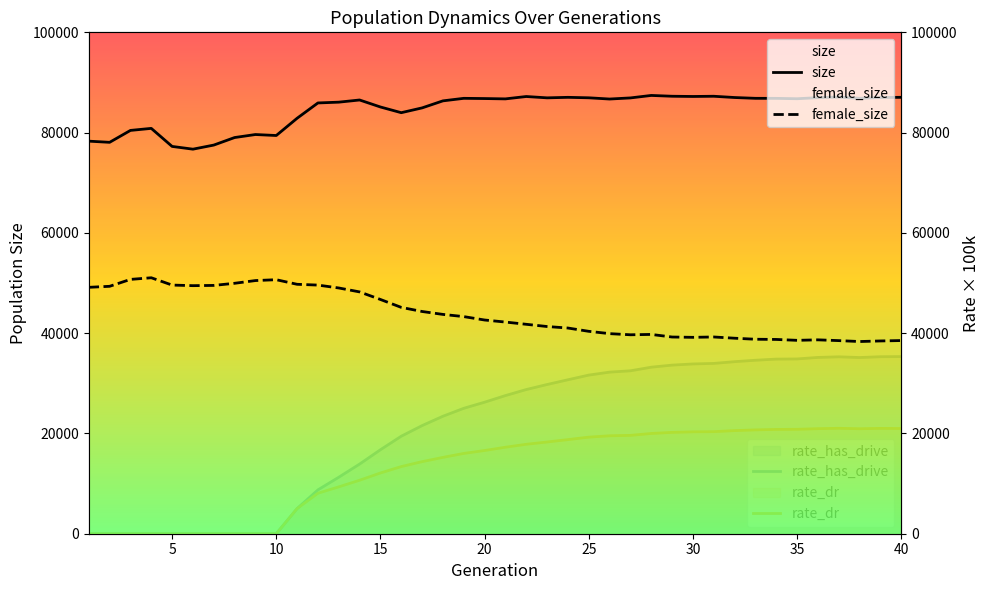

Is the value of rate_has_drive at 4 greater than the value of rate_dr at 32?

No